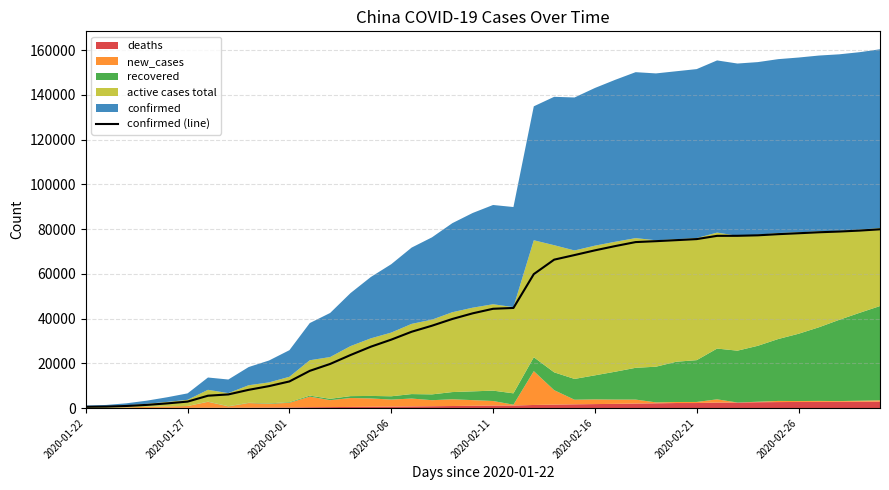

The chart shows a value of 26703 at 12. True or false?

False